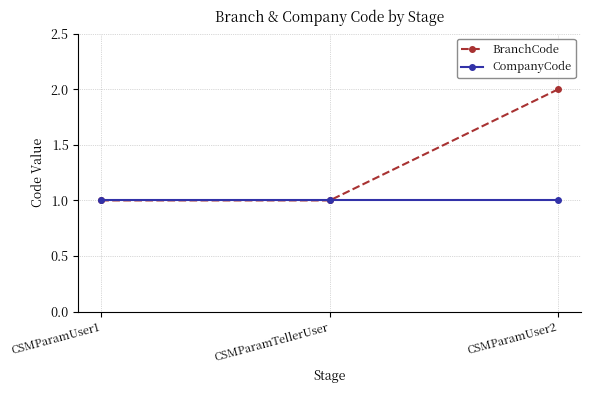

What are all the series names shown in the legend?

BranchCode, CompanyCode